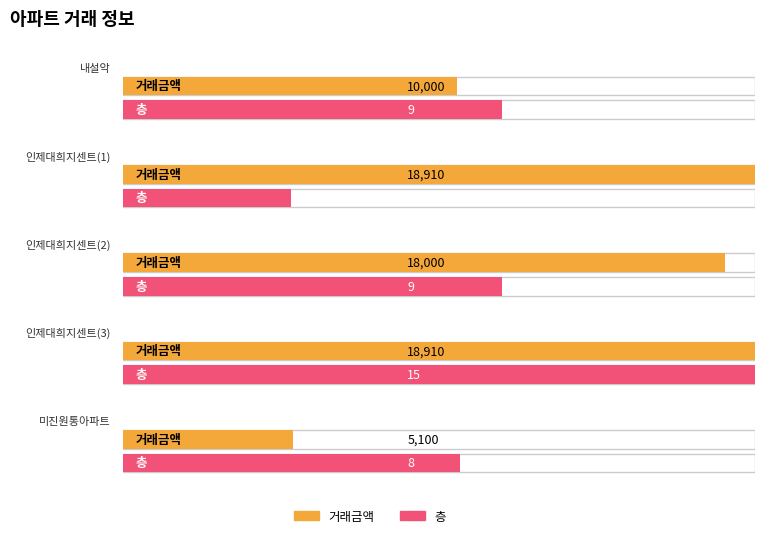

Which series has the largest total across all categories?

거래금액